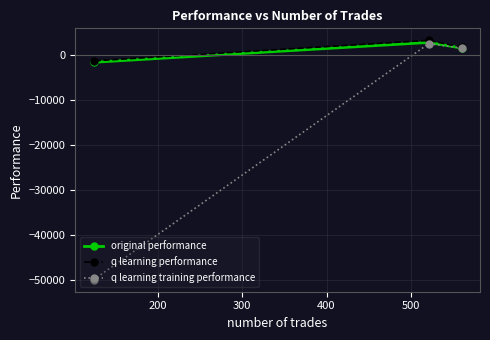

What is the value of the q learning performance point at the 1st from the left?

-1313.2